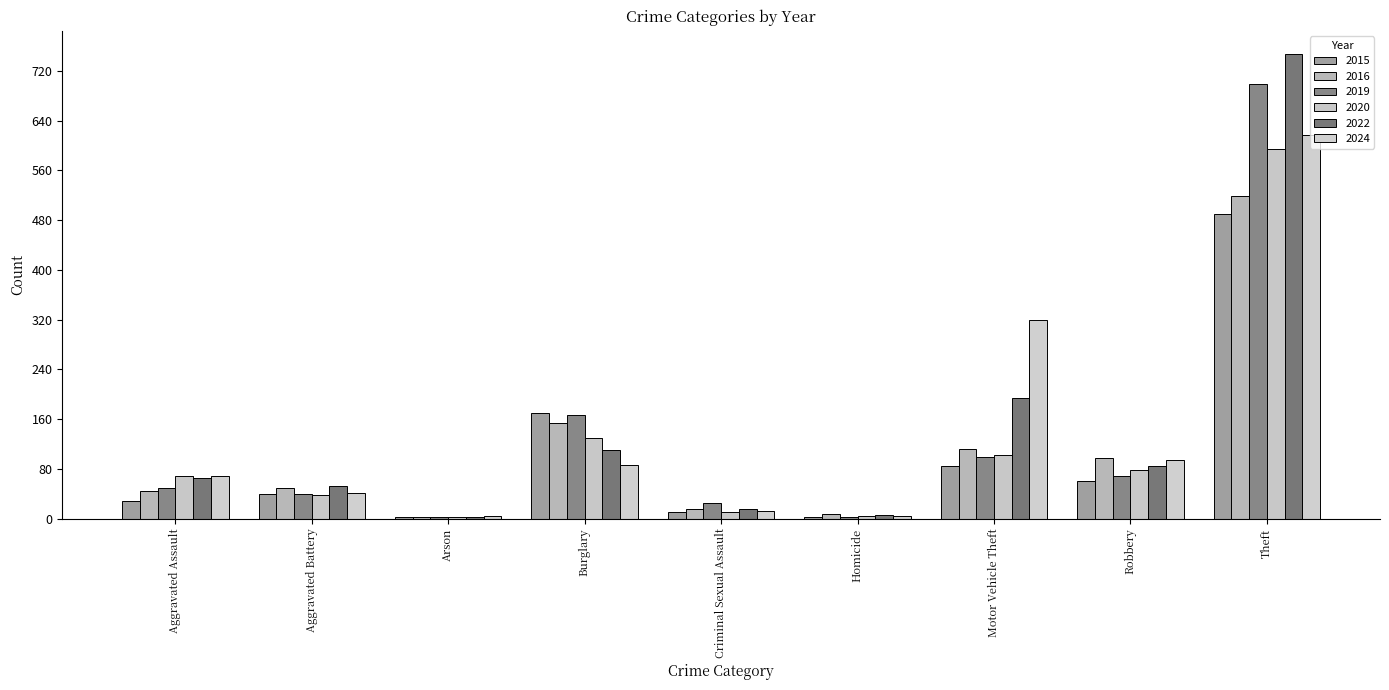

Reading left to right, extract all data points from this chart.

2015: Aggravated Assault=28	Aggravated Battery=39	Arson=2	Burglary=170	Criminal Sexual Assault=11	Homicide=2	Motor Vehicle Theft=84	Robbery=61	Theft=489
2016: Aggravated Assault=44	Aggravated Battery=50	Arson=3	Burglary=154	Criminal Sexual Assault=16	Homicide=7	Motor Vehicle Theft=112	Robbery=97	Theft=519
2019: Aggravated Assault=50	Aggravated Battery=39	Arson=2	Burglary=167	Criminal Sexual Assault=25	Homicide=3	Motor Vehicle Theft=99	Robbery=68	Theft=699
2020: Aggravated Assault=69	Aggravated Battery=38	Arson=3	Burglary=130	Criminal Sexual Assault=11	Homicide=5	Motor Vehicle Theft=103	Robbery=78	Theft=595
2022: Aggravated Assault=66	Aggravated Battery=53	Arson=3	Burglary=111	Criminal Sexual Assault=16	Homicide=6	Motor Vehicle Theft=194	Robbery=84	Theft=747
2024: Aggravated Assault=68	Aggravated Battery=41	Arson=4	Burglary=86	Criminal Sexual Assault=12	Homicide=4	Motor Vehicle Theft=319	Robbery=94	Theft=617